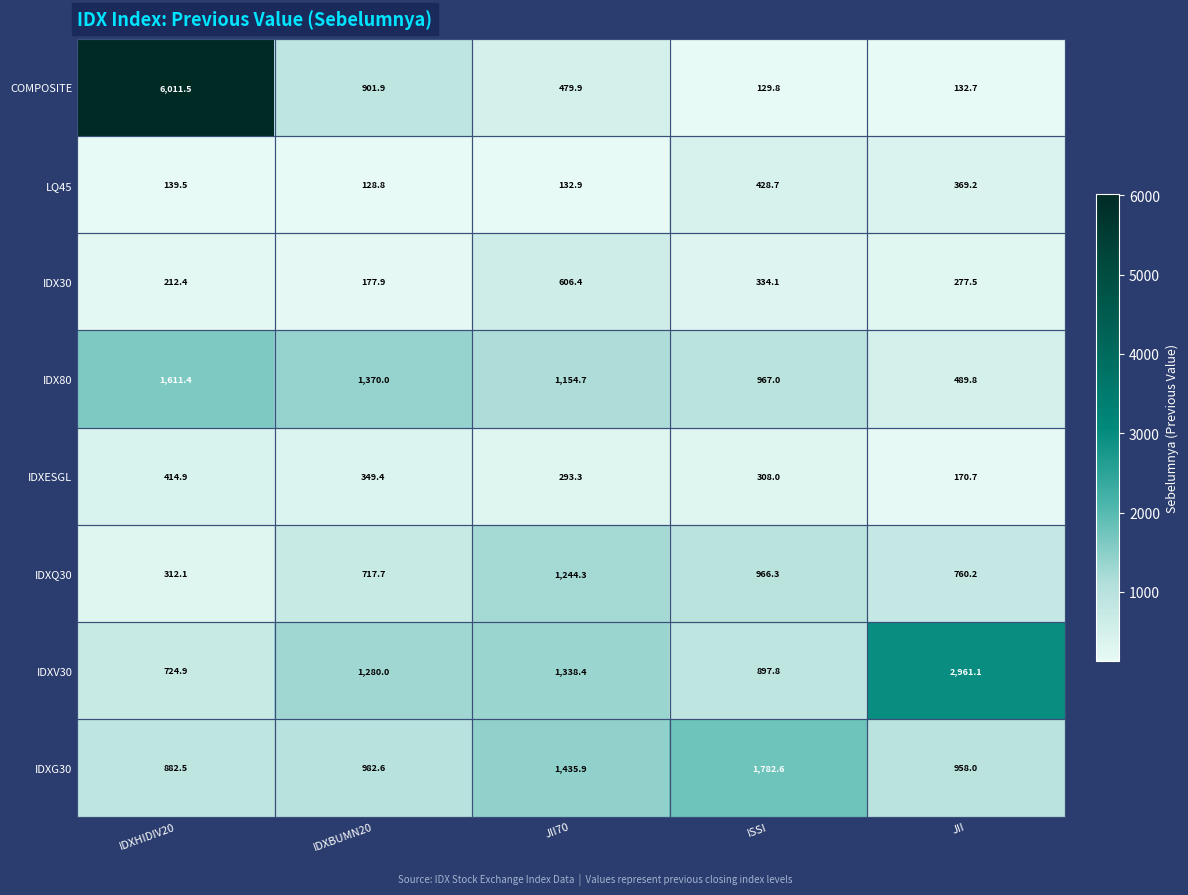

At which label does IDXG30 first exceed 982?

IDXBUMN20